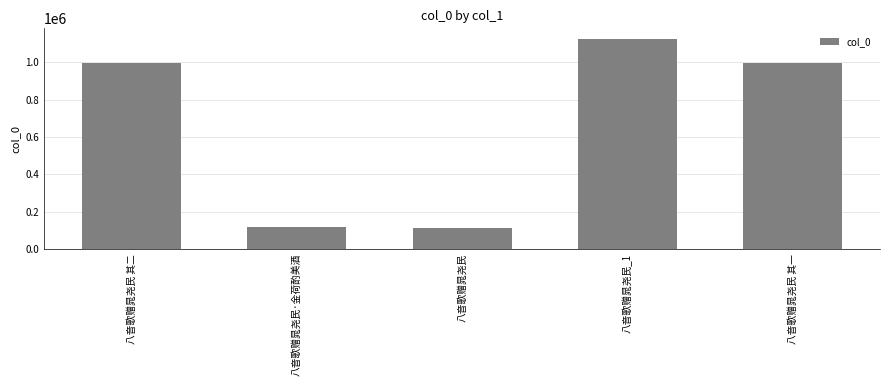

True or false: the data shows 113347 at 八音歌赠晁尧民.

True